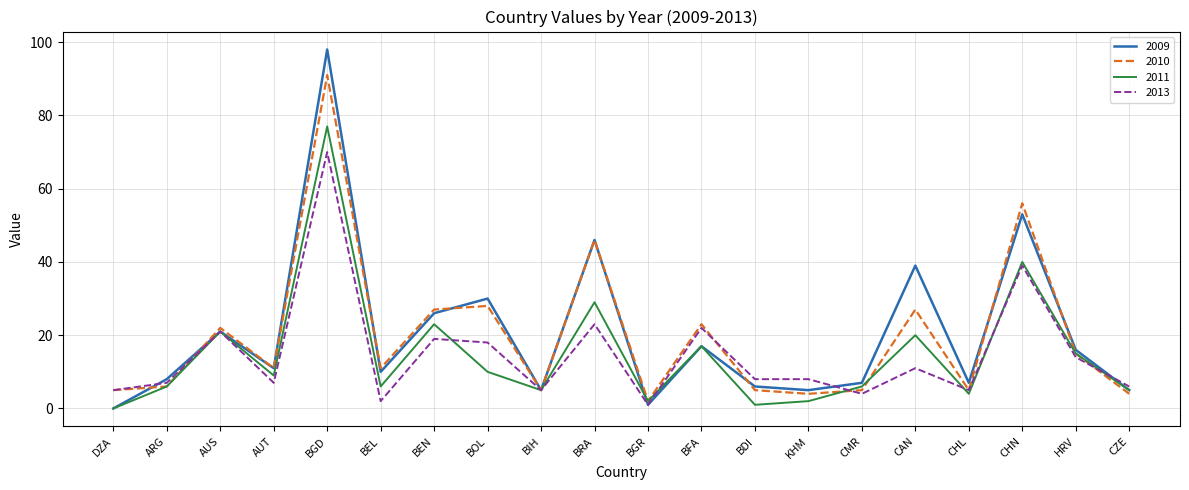

How many distinct data groups are displayed?

4